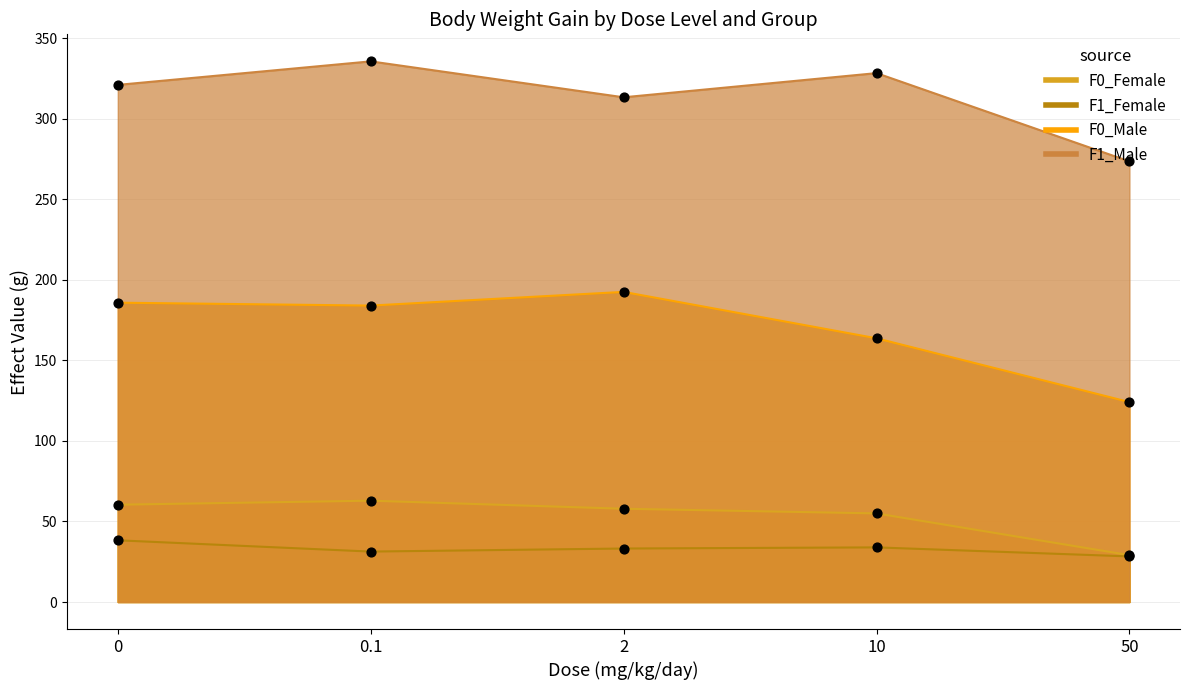

At which category is the sum across all series the highest?

0.1